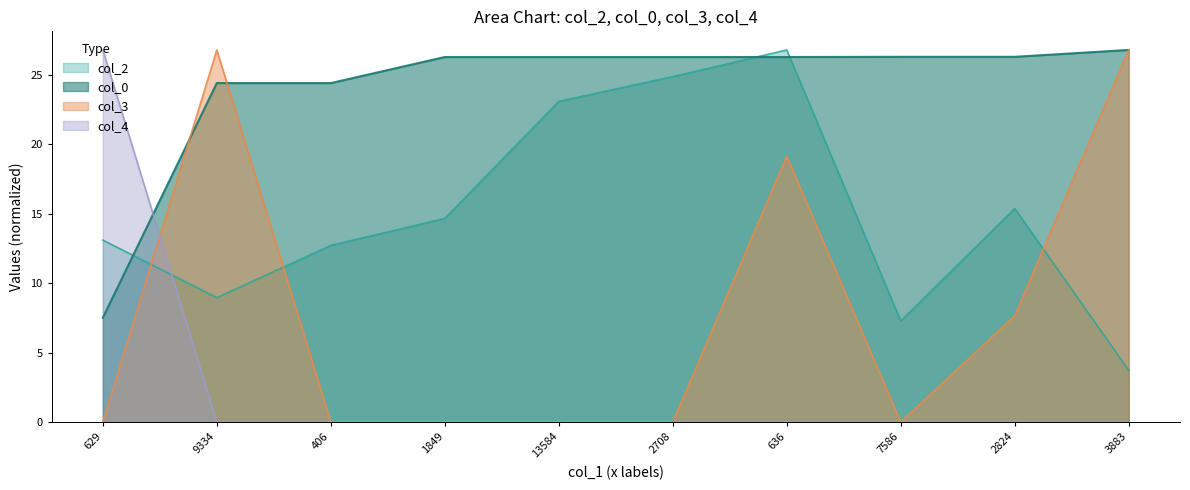

How many data points in col_2 are less than 14?

5